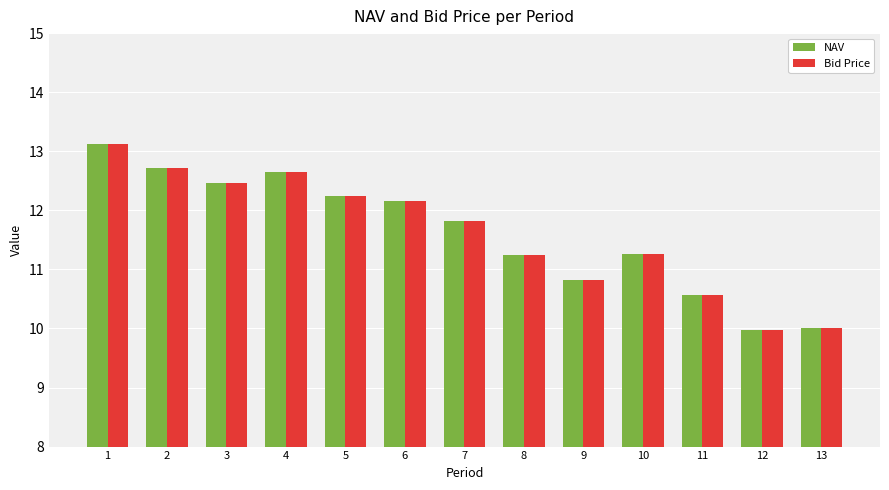

The value of NAV at 7 is 11.8. True or false?

True